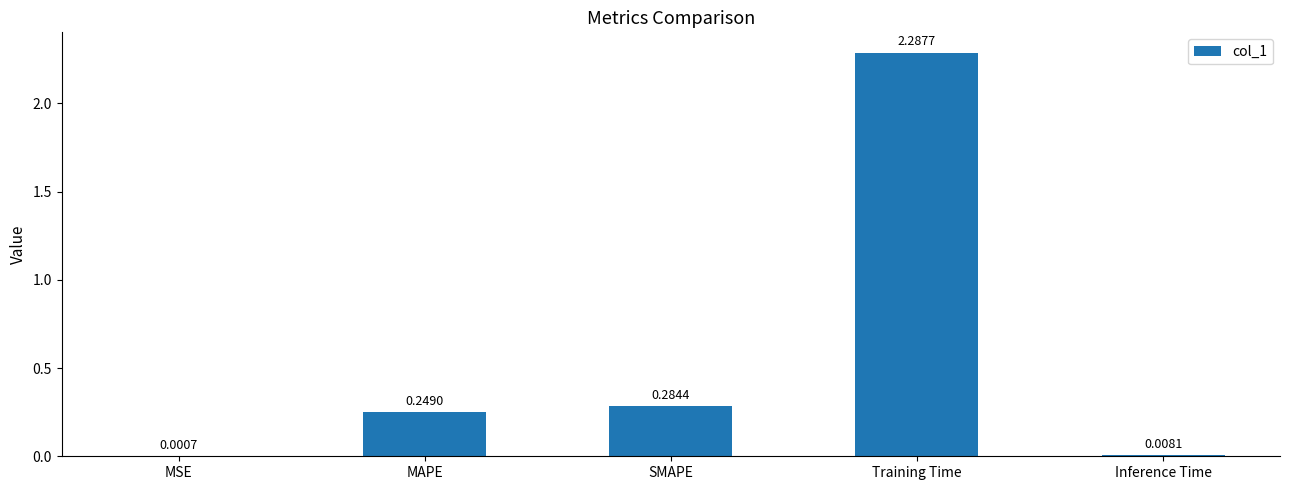

Which label corresponds to the largest value in the chart?

Training Time